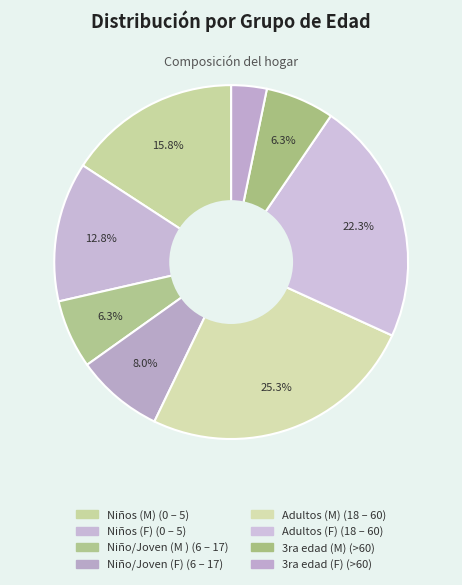

To the nearest percent, what is the combined percentage of 3ra edad (M) (>60) and Niños (F) (0 – 5)?

19%